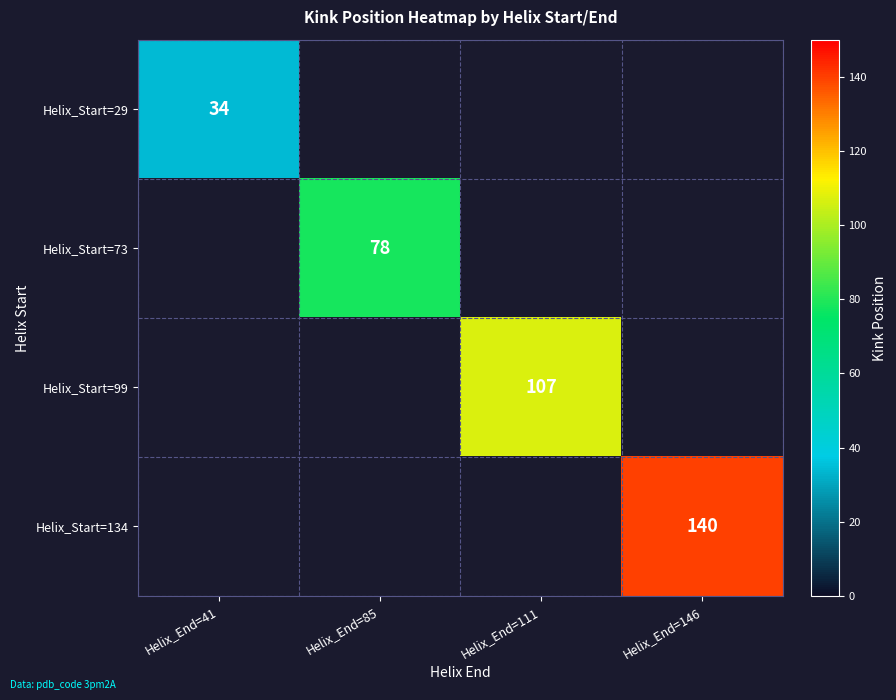

What is the maximum value shown in the chart?

140.0